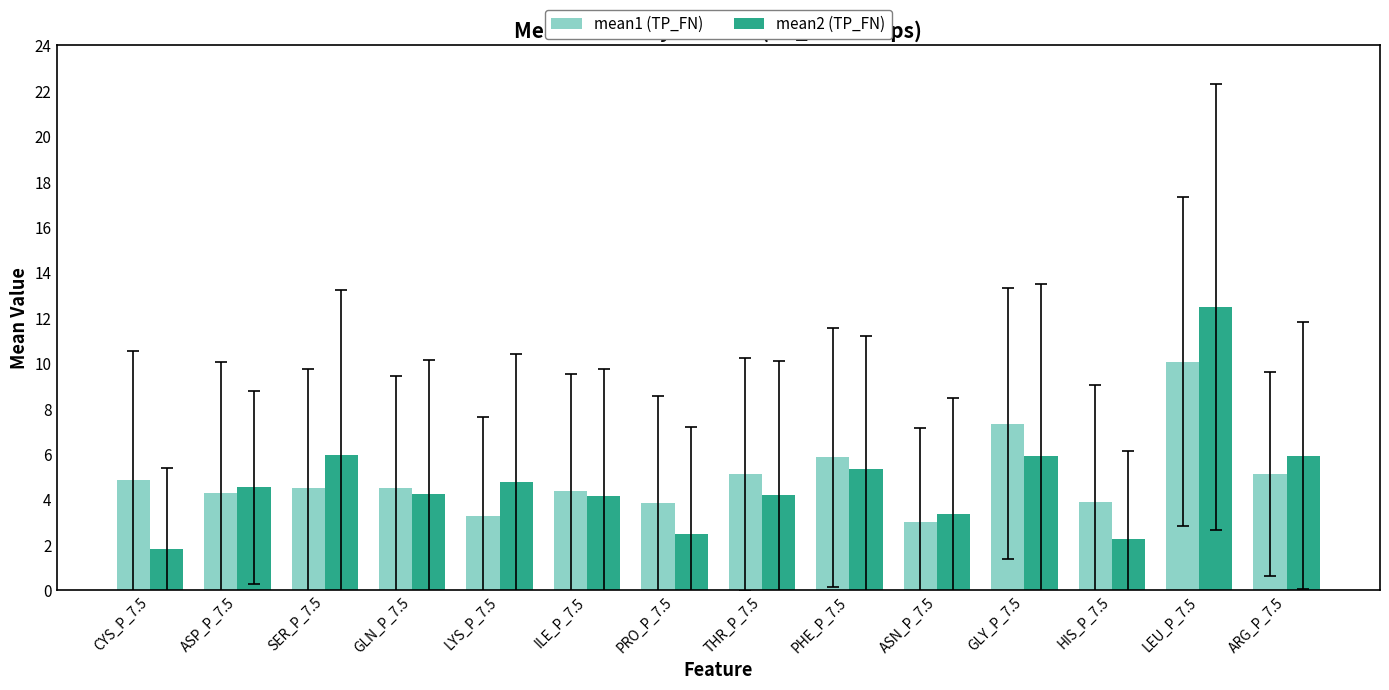

How many data points does each series have?

14